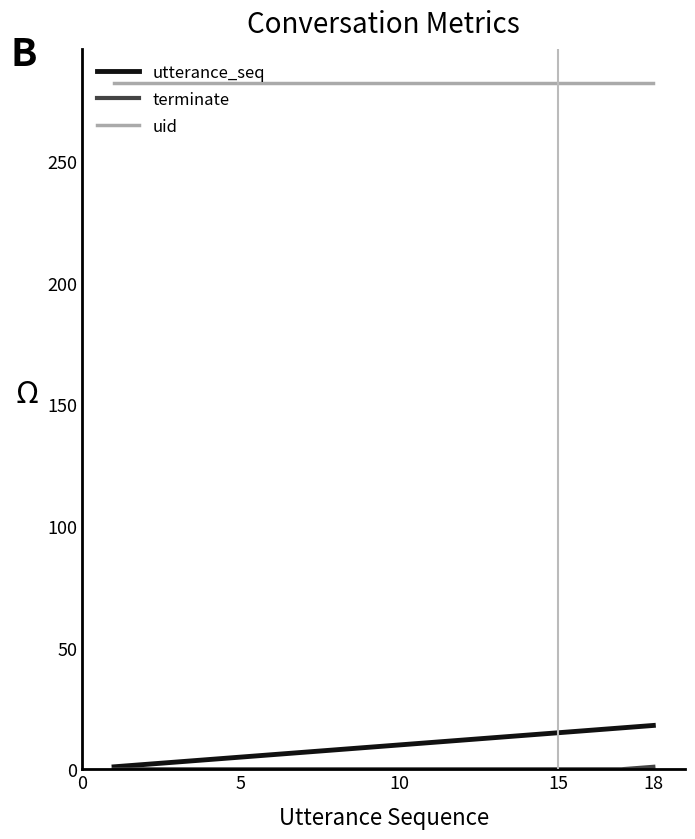

True or false: utterance_seq and uid cross at least once.

False